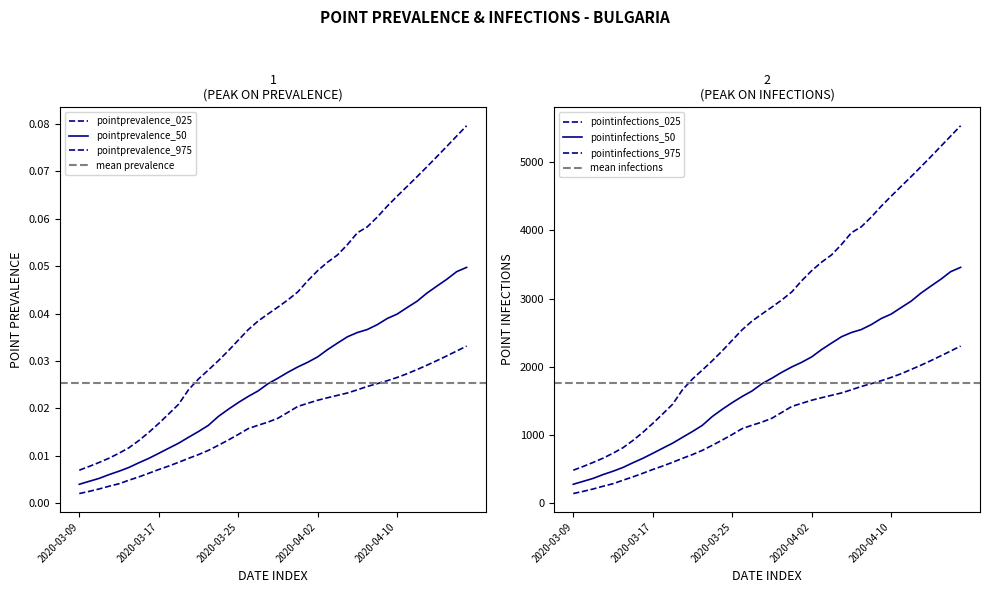

At which label does pointinfections_025 reach its peak?

2020-04-17